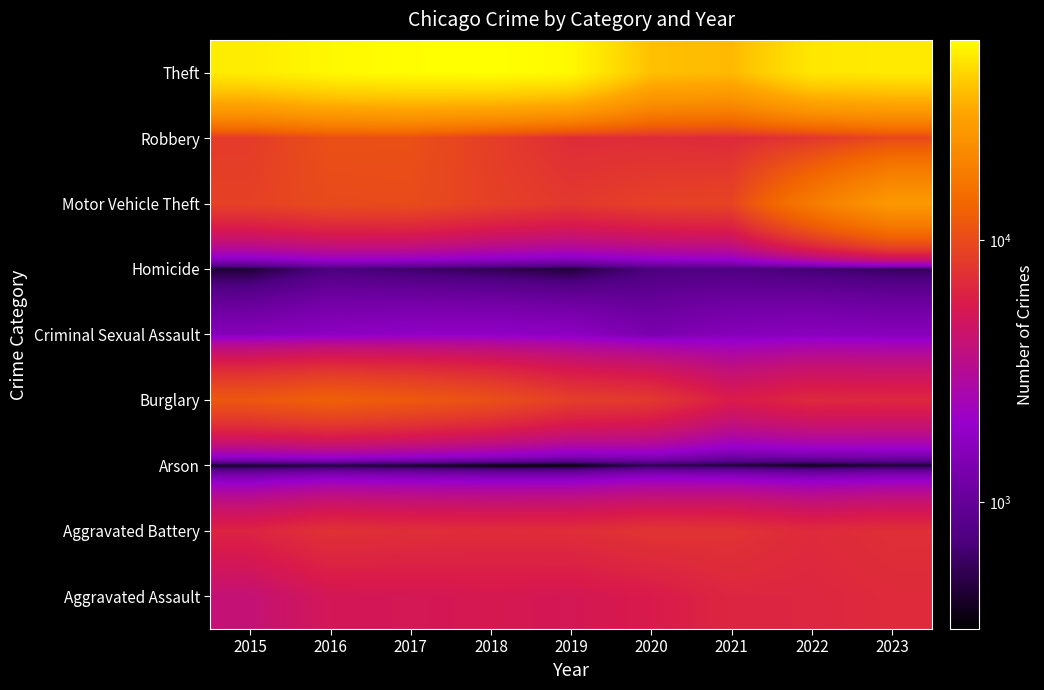

Rank the series by their maximum value, from lowest to highest.

Arson, Homicide, Criminal Sexual Assault, Aggravated Assault, Aggravated Battery, Robbery, Burglary, Motor Vehicle Theft, Theft